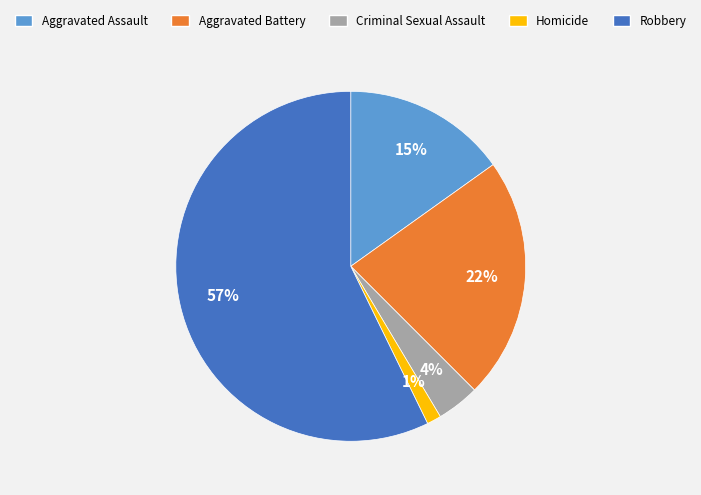

Is there any slice that represents more than half of the pie?

Yes